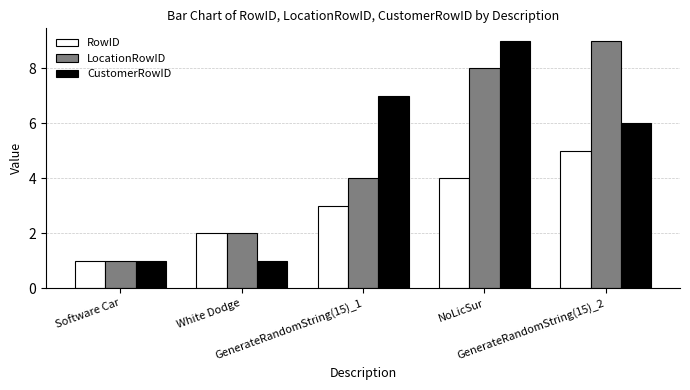

Reading left to right, what are all the values shown in this chart?

RowID: 1	2	3	4	5
LocationRowID: 1	2	4	8	9
CustomerRowID: 1	1	7	9	6